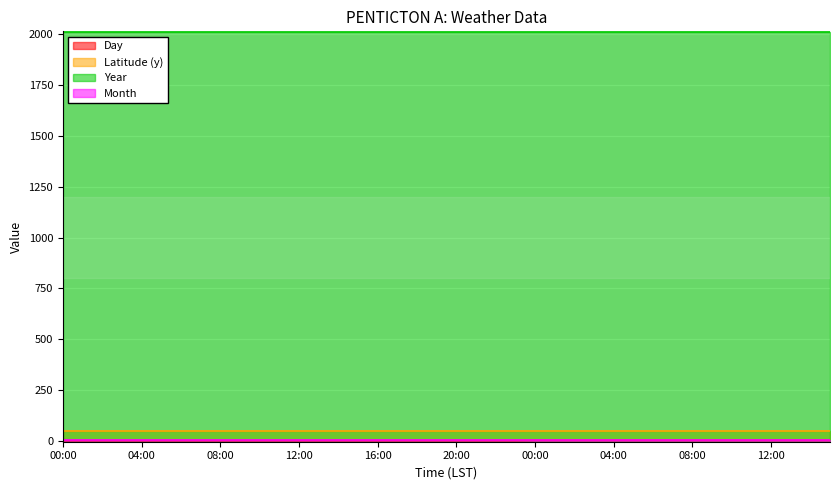

The Year series shows 2012.0 at 15:00. True or false?

True